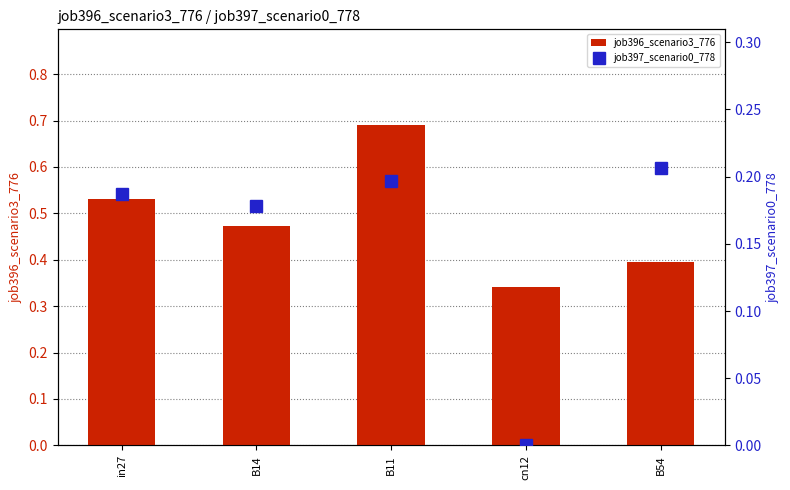

What is the total value across all series at B14?

0.7